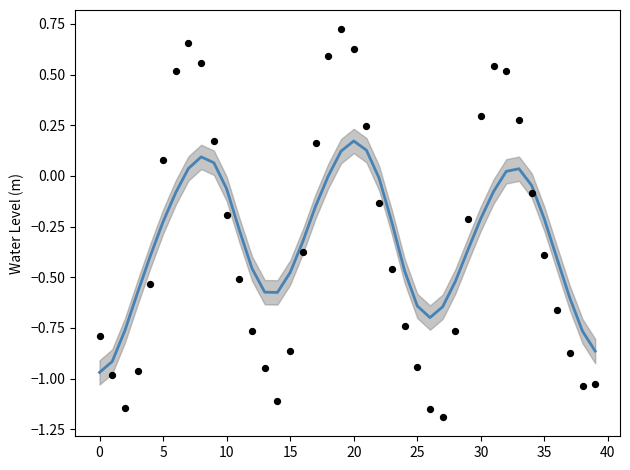

Which series has the largest total across all categories?

Water Level (m)